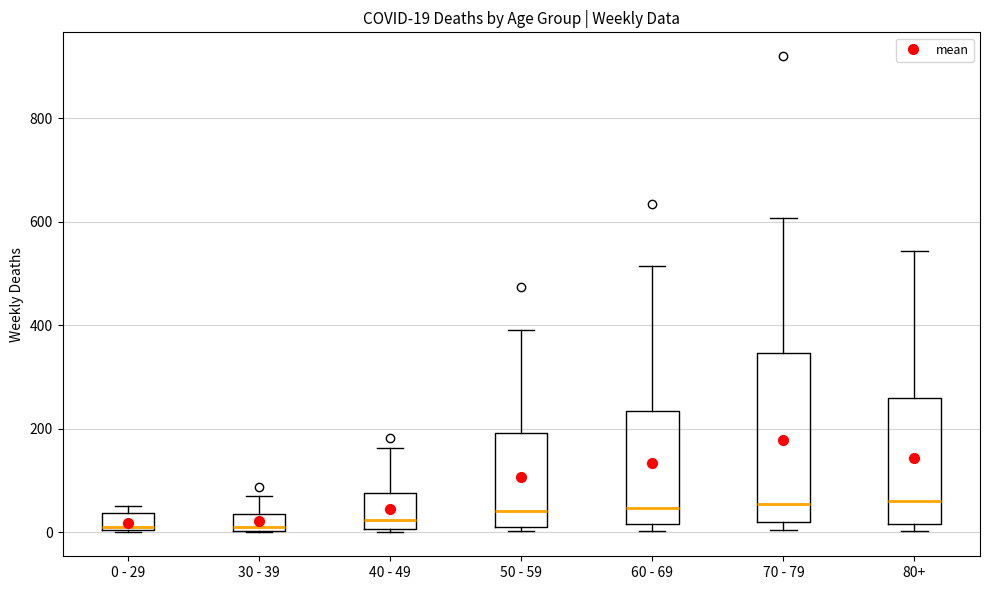

Comparing the boxes themselves (not the whiskers), which one is the tallest?

70 - 79